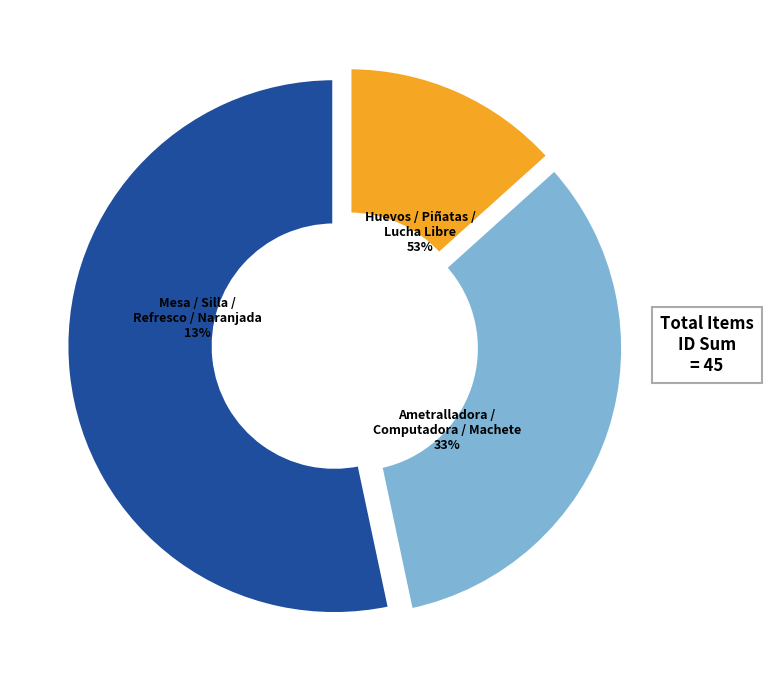

Which slice is the largest?

Lucha Libre